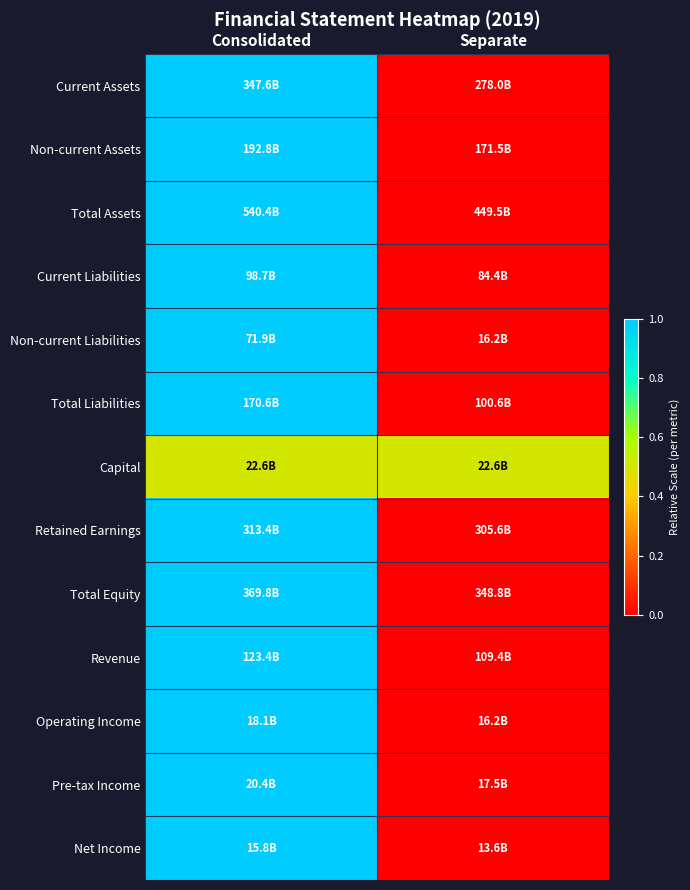

Between Separate and Consolidated, which is larger?

Consolidated